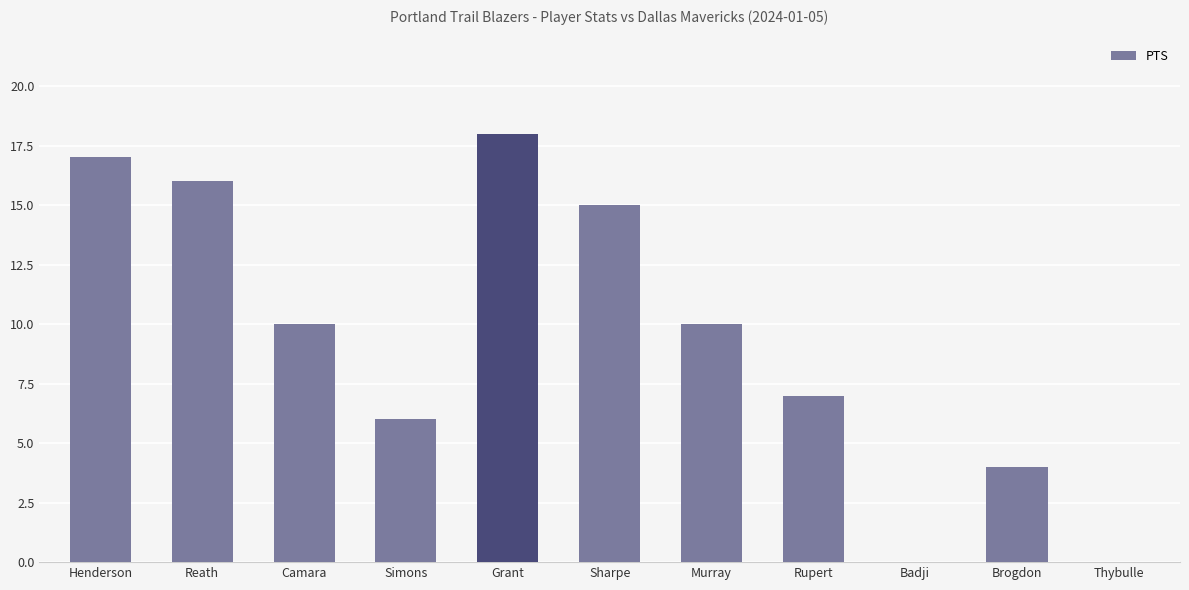

Is it true that the value at Rupert is 7?

True